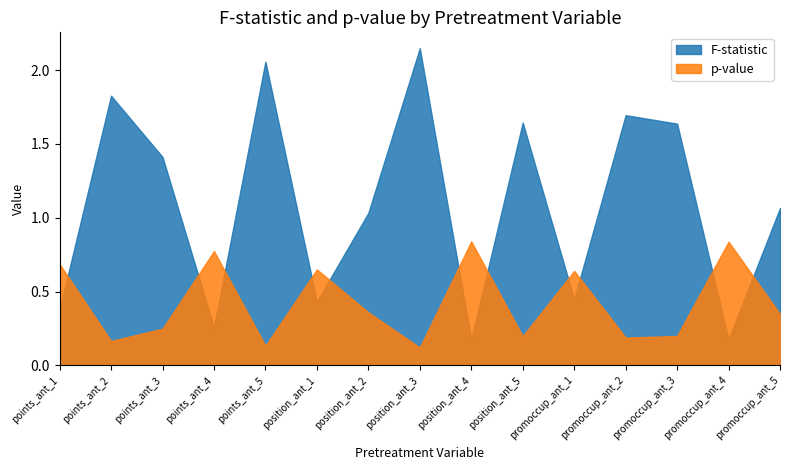

Which series has the largest range (max minus min)?

F-statistic